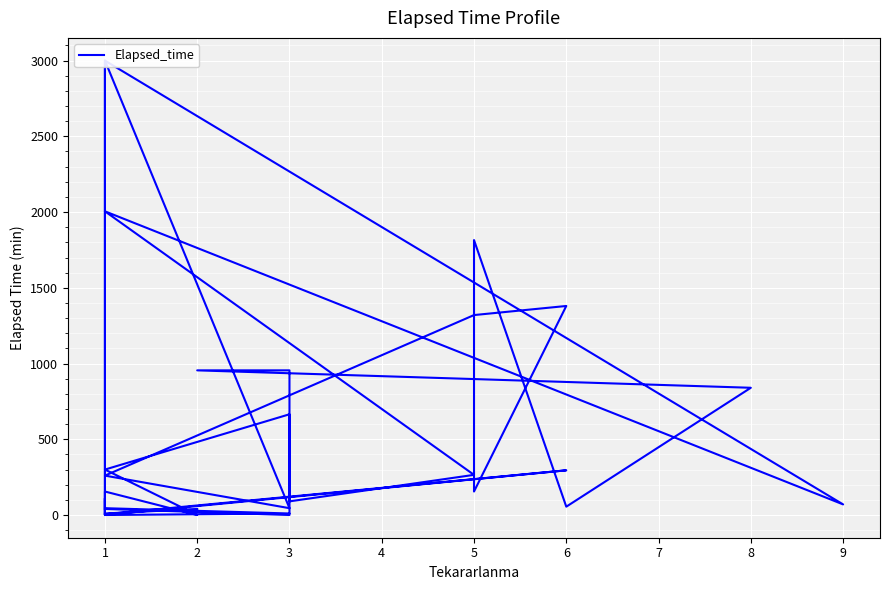

What is the value of the 8th point from the left?

110